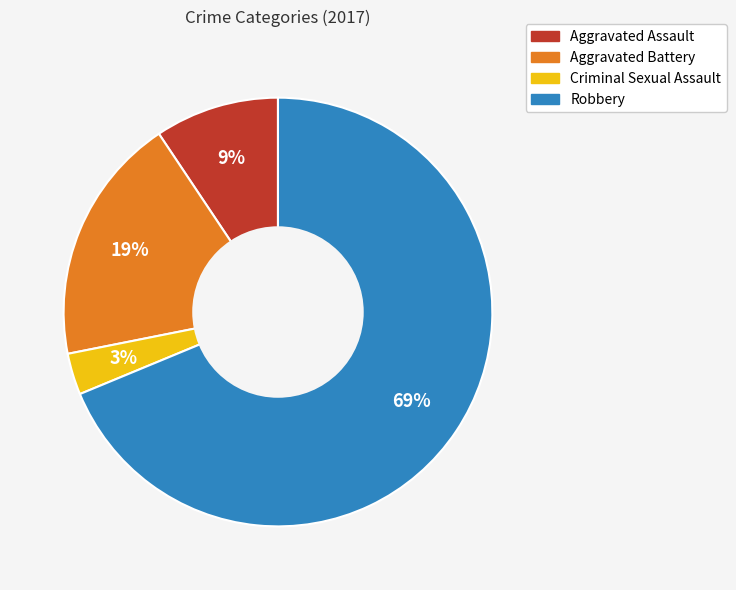

Is there any slice that represents more than half of the pie?

Yes